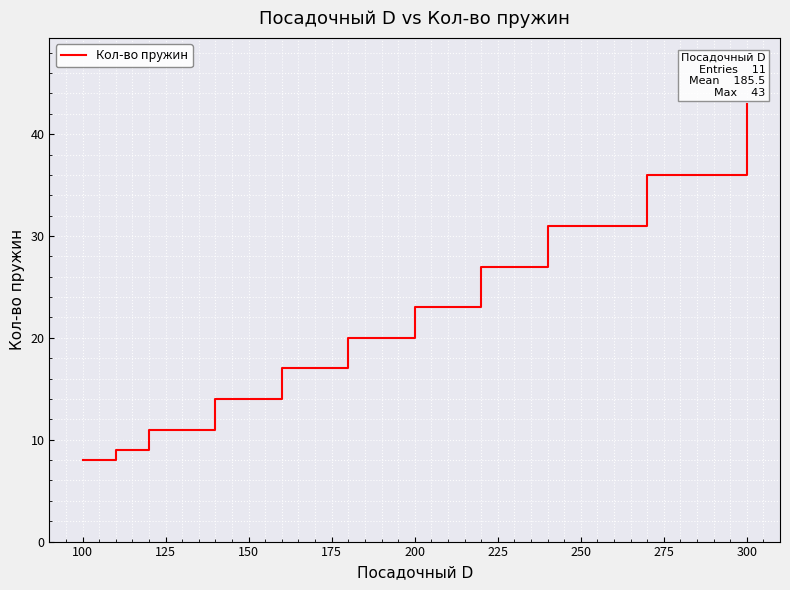

What is the maximum value shown in the chart?

43